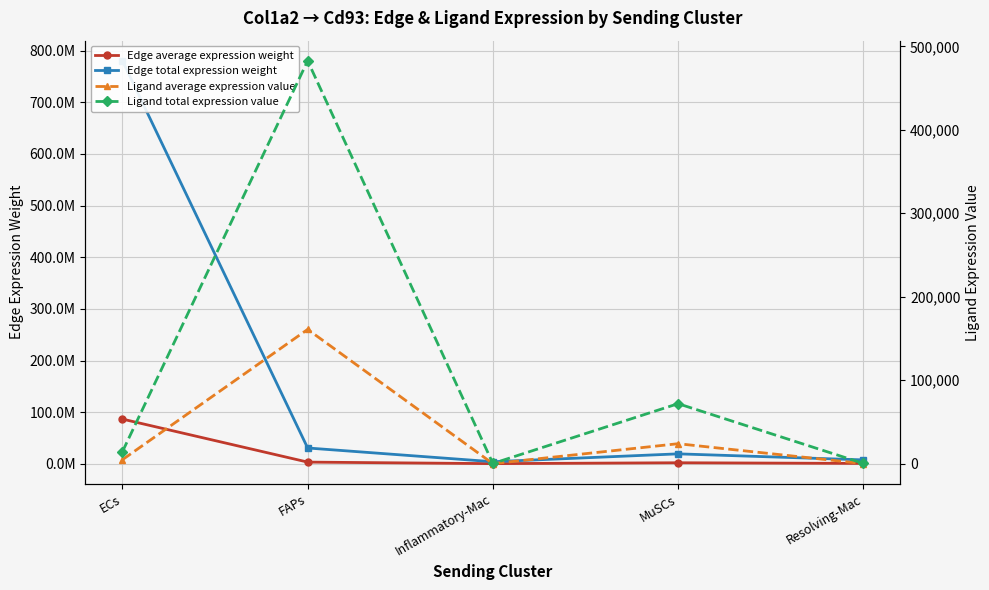

What are all the series names shown in the legend?

Edge average expression weight, Edge total expression weight, Ligand average expression value, Ligand total expression value